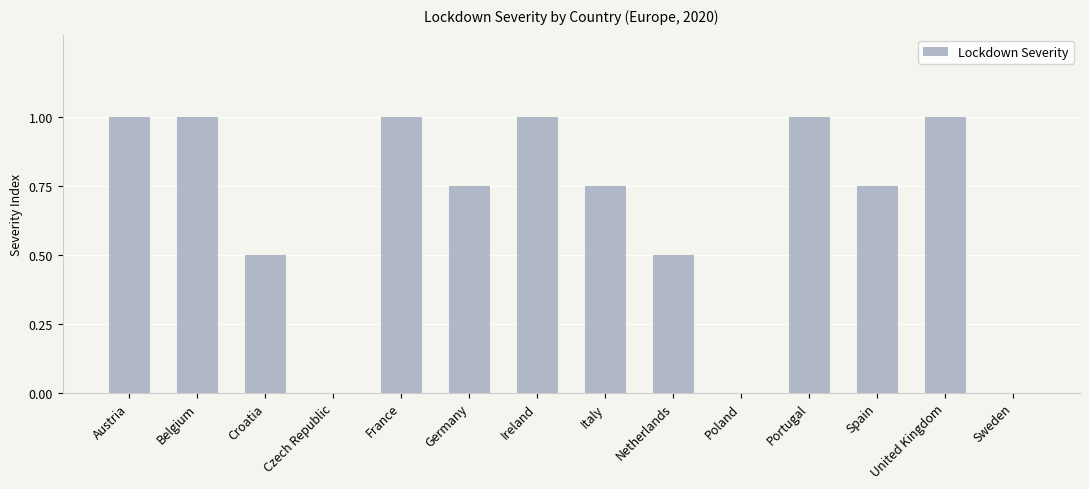

What is the greatest value displayed?

1.0